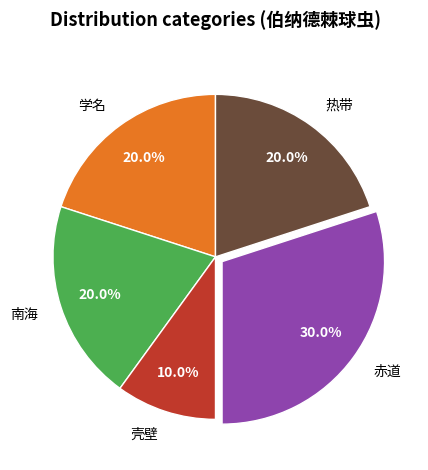

What percentage is the 赤道 slice, to the nearest percent?

30%